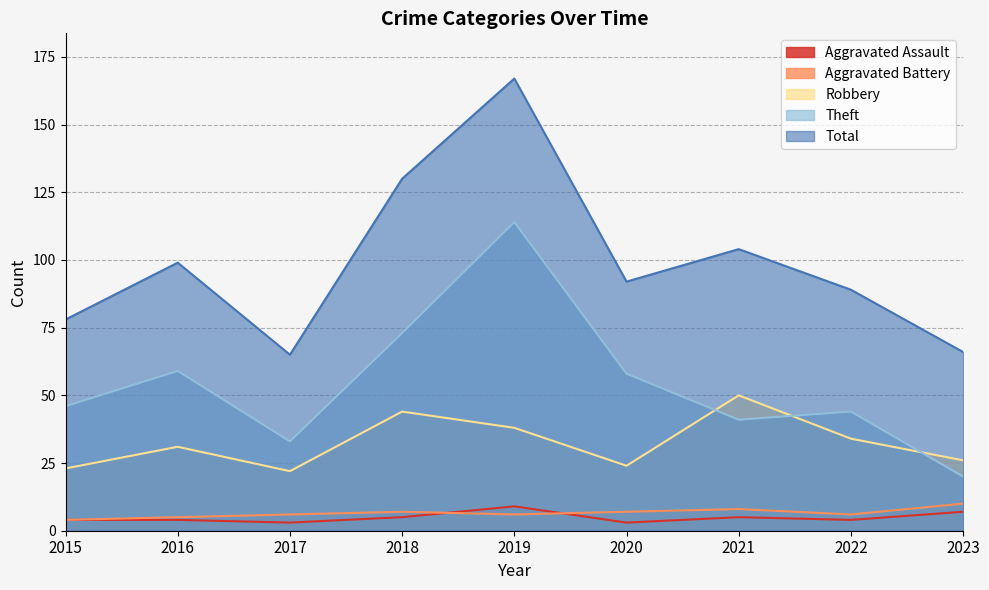

Which series has the widest spread of values?

Total